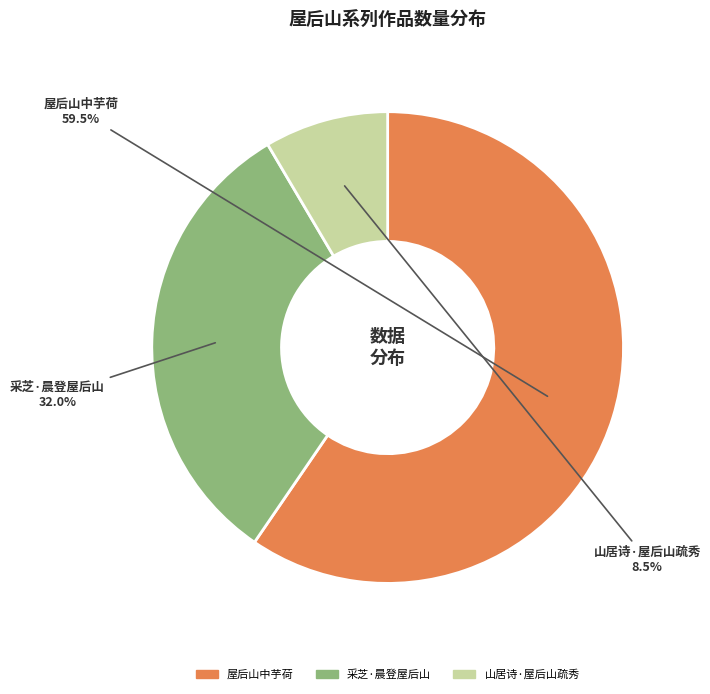

Approximately how many times larger is the value at 山居诗·屋后山疏秀 compared to 采芝·晨登屋后山?

0.3